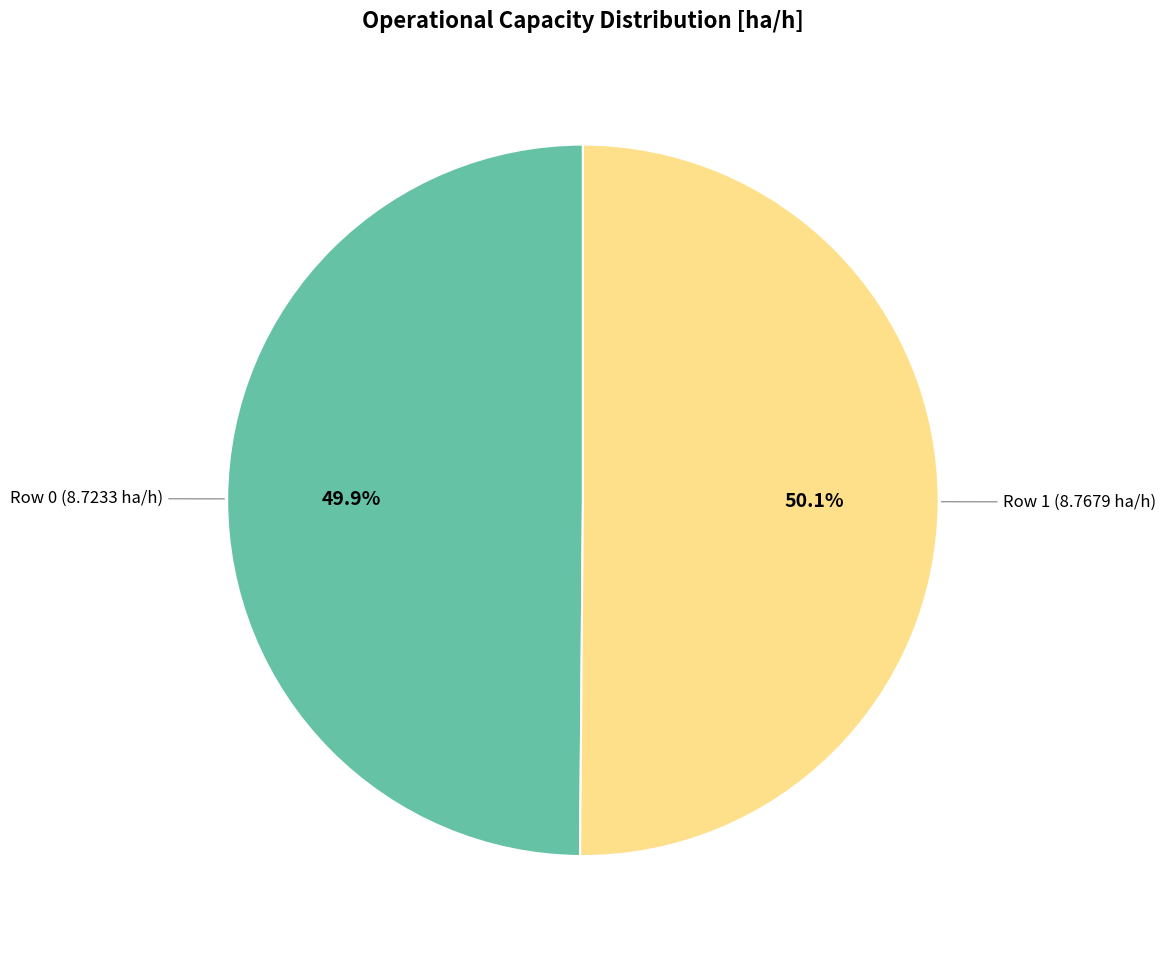

Is there a majority slice in this chart?

Yes